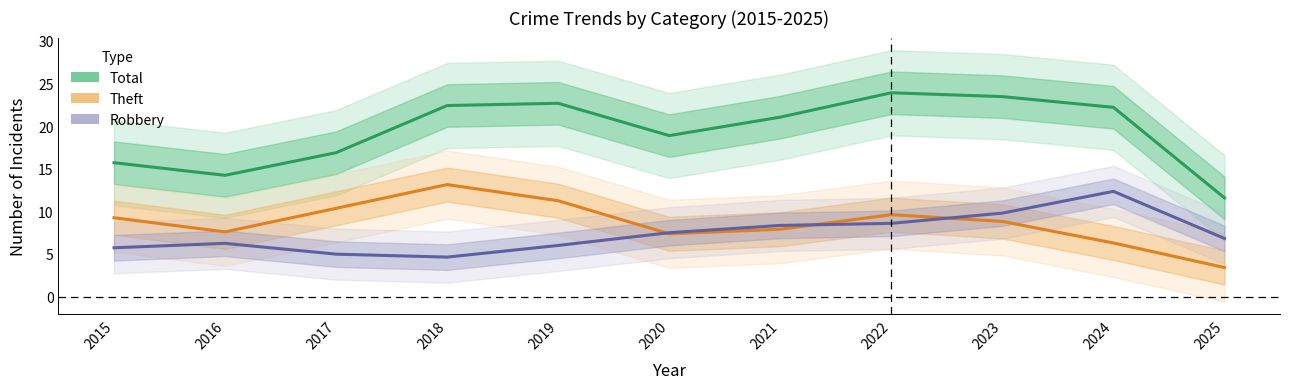

What are all the series names shown in the legend?

Total, Theft, Robbery